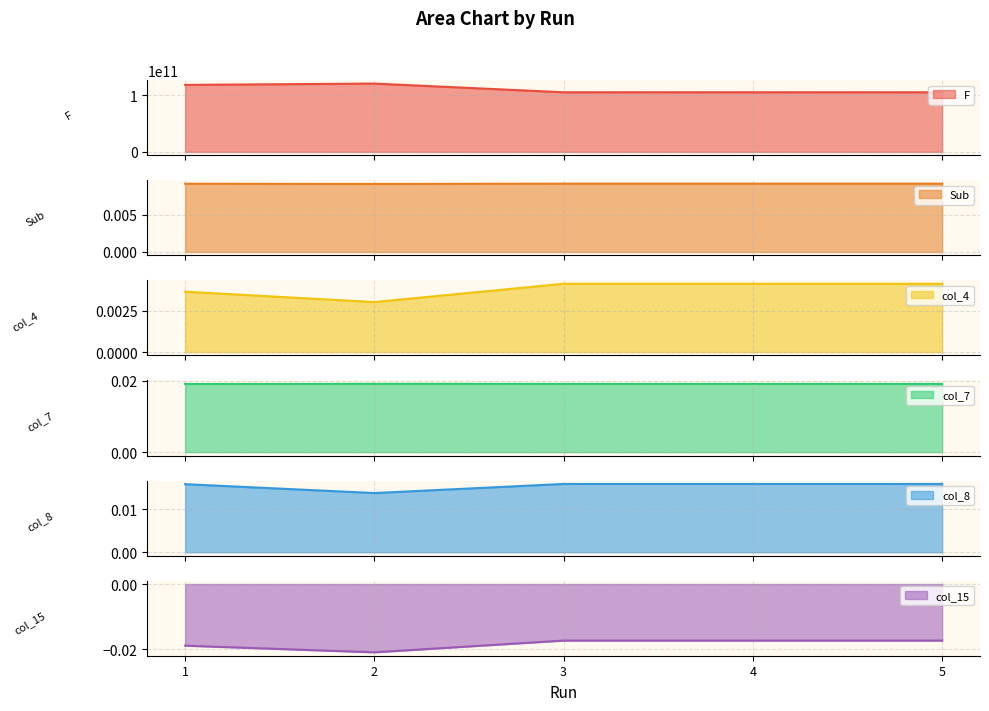

Which has a higher value, 5 or 4?

5